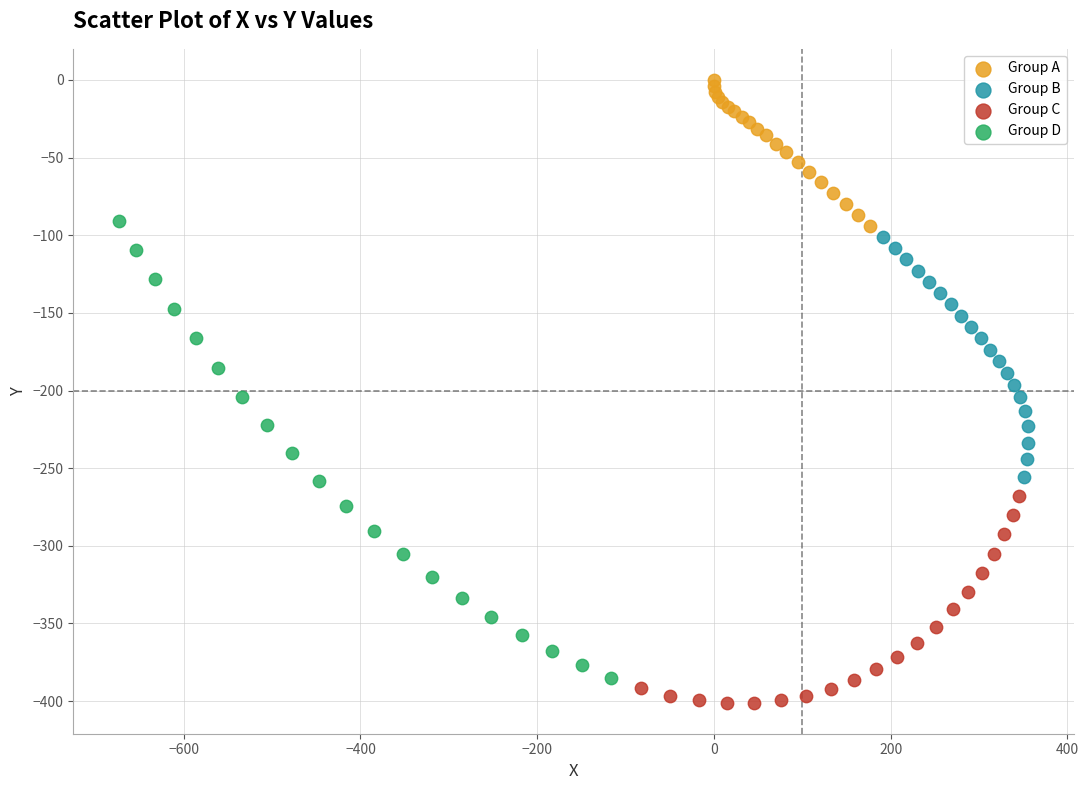

Which series has the widest spread of Y values?

Group D